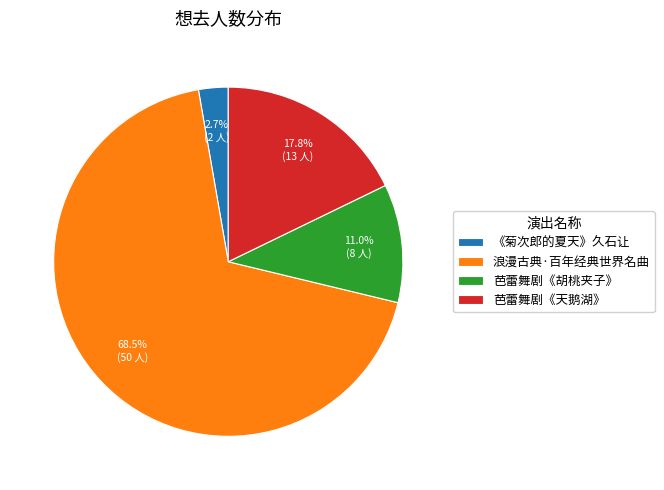

Does any single category account for the majority?

Yes